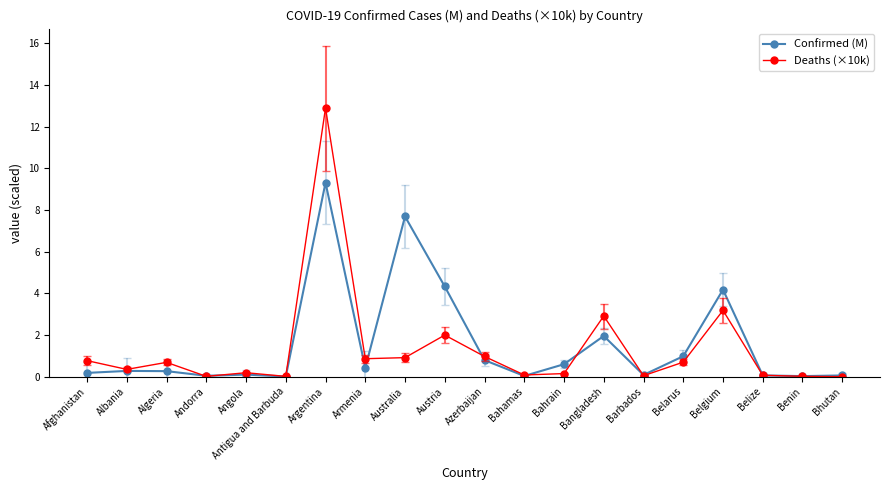

At which category is the sum across all series the highest?

Argentina